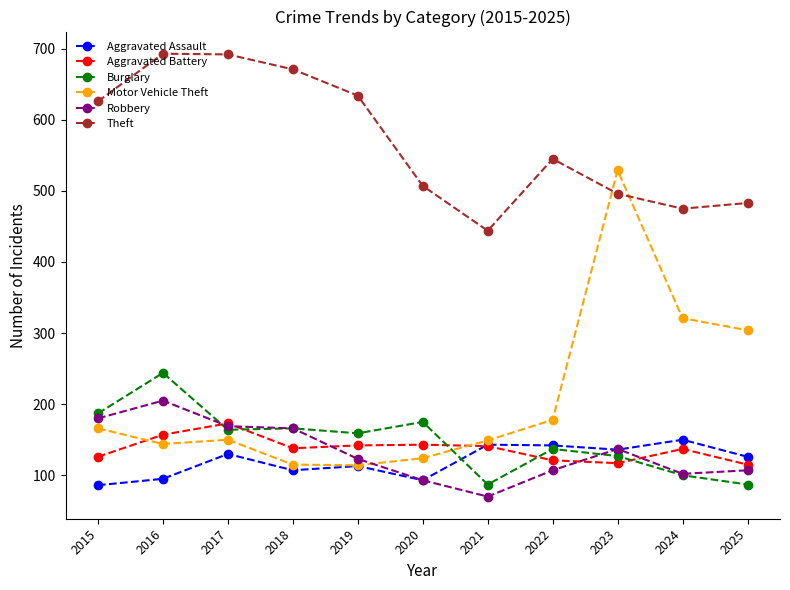

At how many categories does at least one series exceed 225?

11